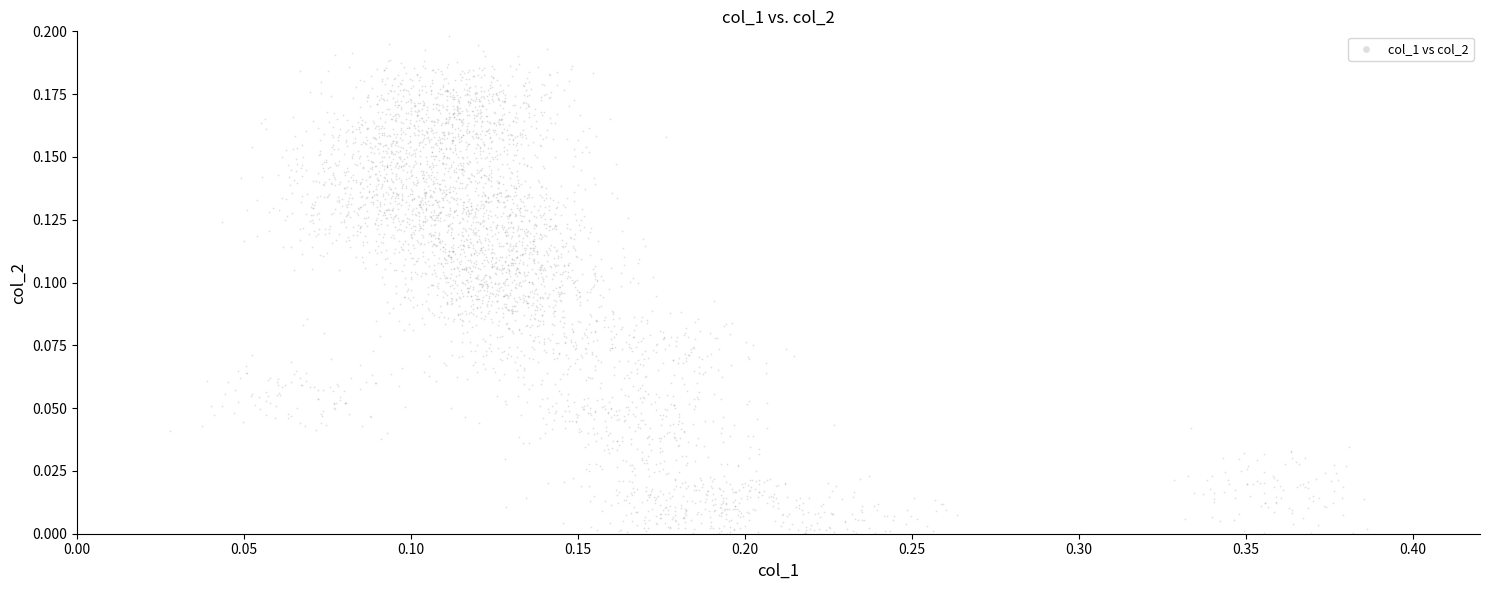

What is the range of X values (max minus min)?

0.4